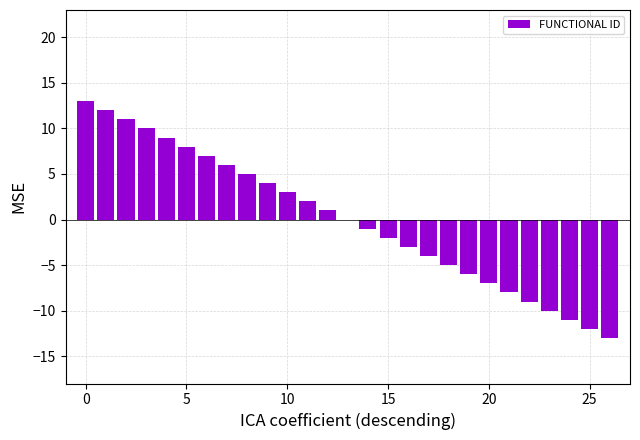

What is the greatest value displayed?

13